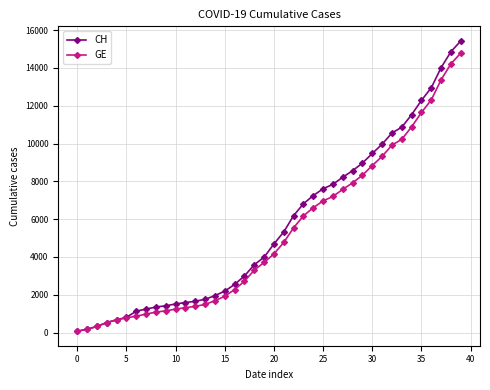

Which series has the largest total across all categories?

CH